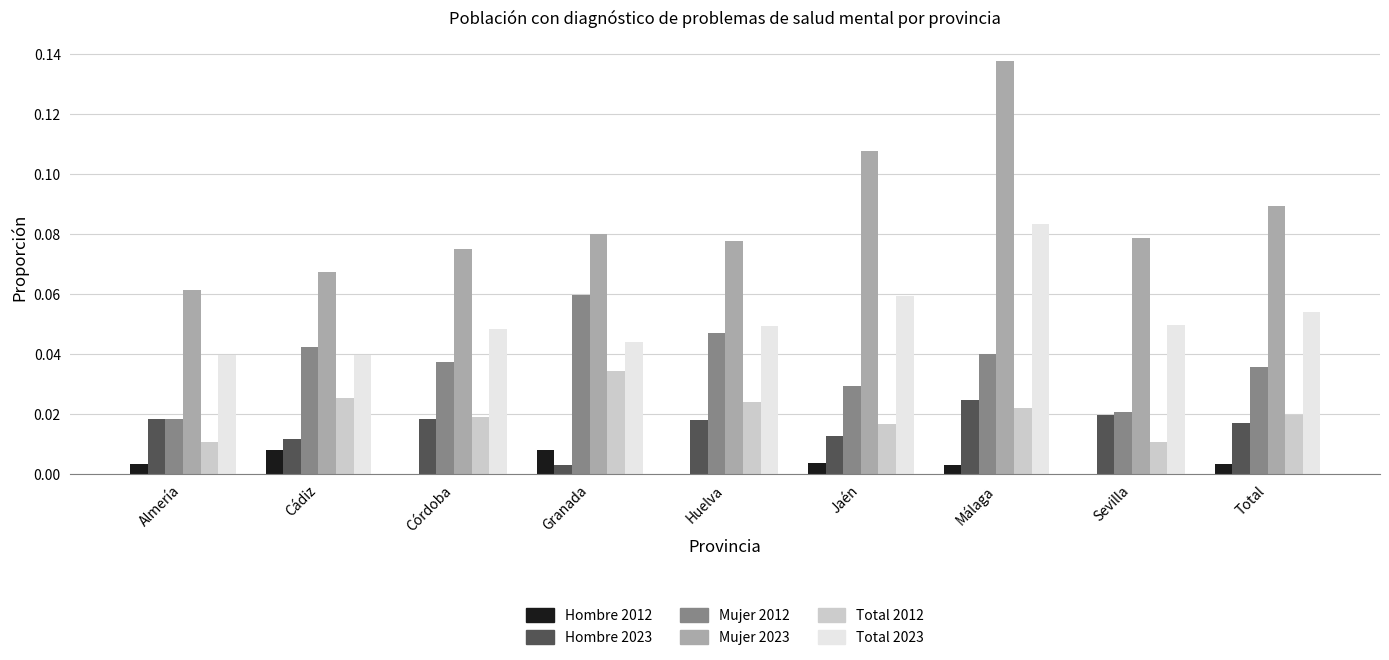

At which category does the chart reach its peak across all series?

Málaga